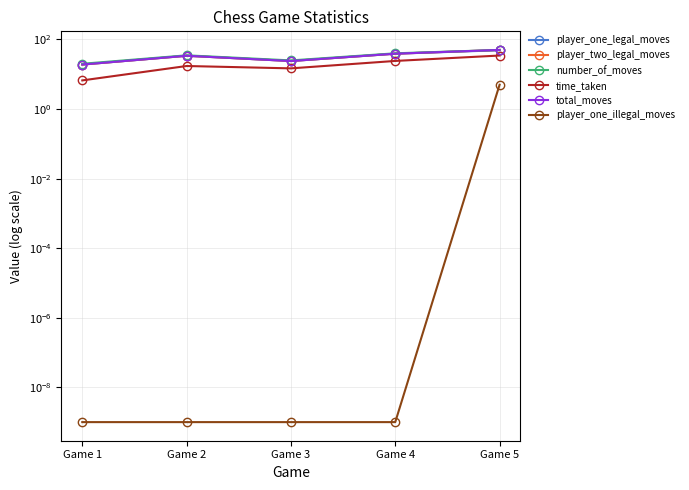

What is the sum of the number_of_moves values at Game 5 and Game 1?

70.0